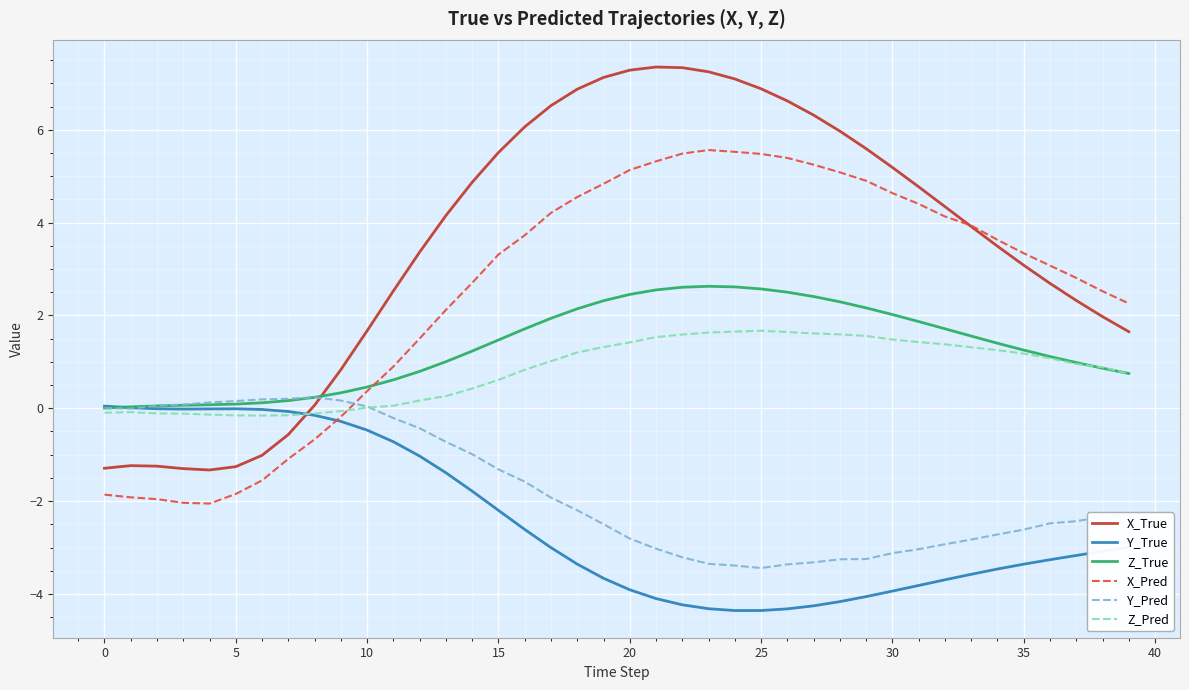

Which series has the largest range (max minus min)?

X_True